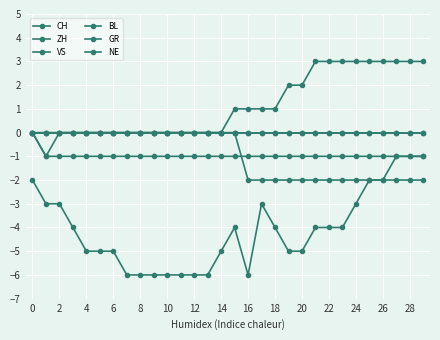

At which label is ZH closest to 1?

15